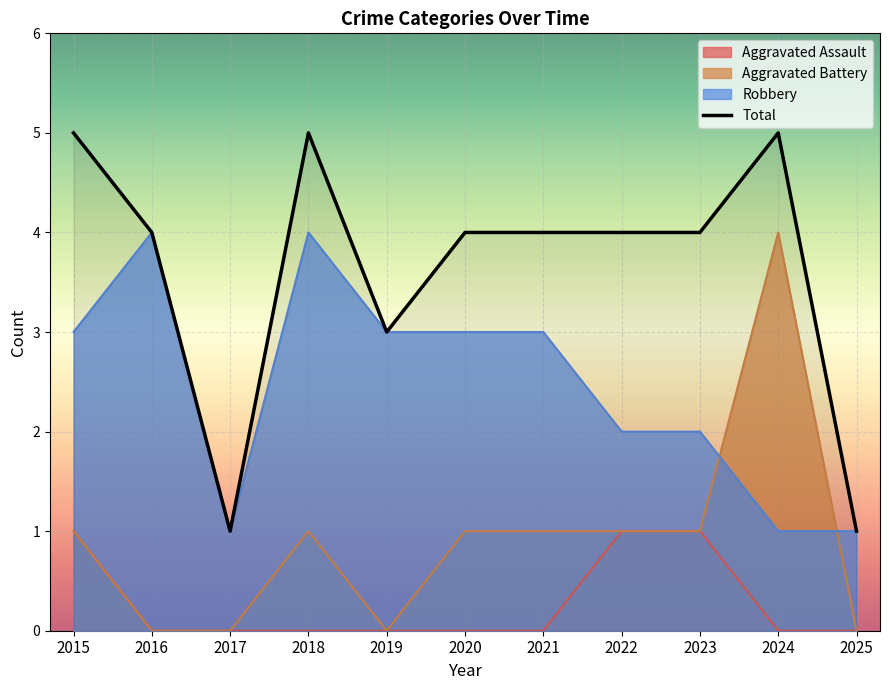

What is the value of the 10th point from the left?

5